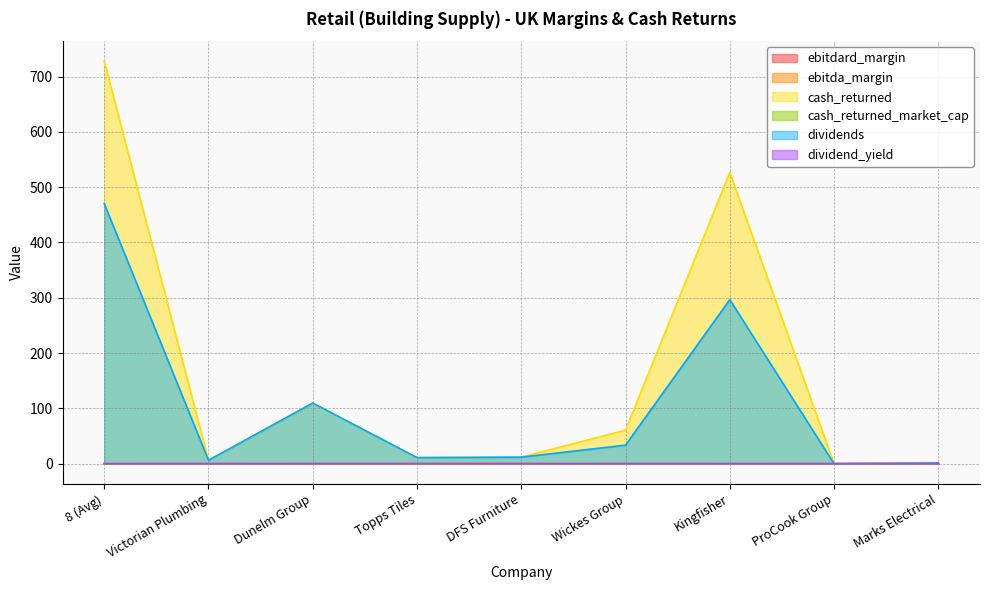

How many data points in cash_returned_market_cap are above 0?

8